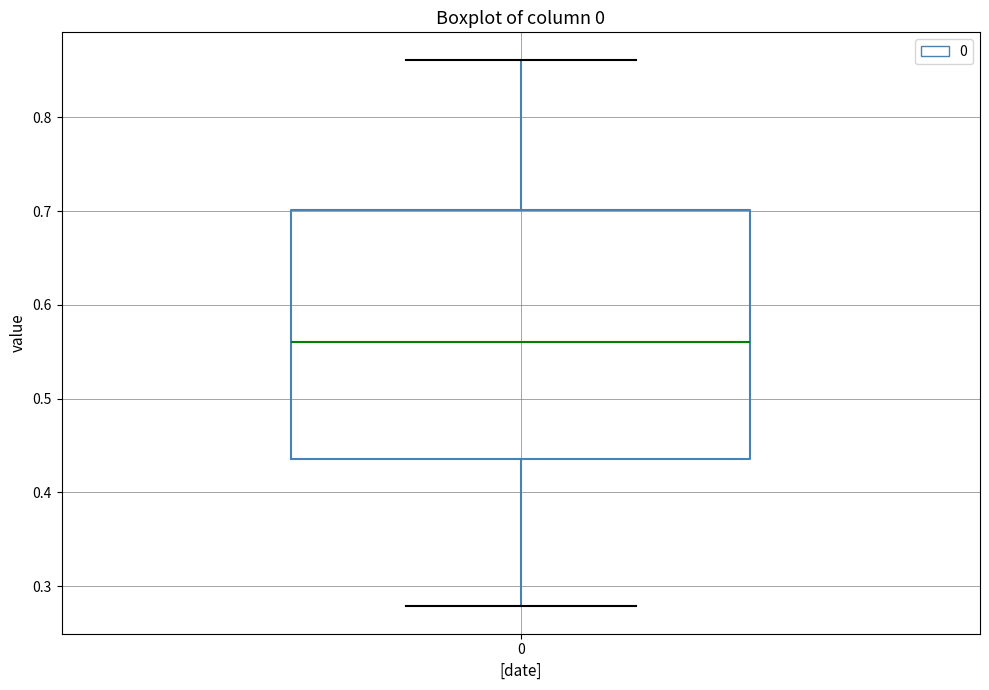

Read this box plot against the y-axis: the position of the median line, the range covered by the box, and the ends of both whiskers. The values are not printed on the chart, so give them approximately, as read against the axis.

median 0.56, box 0.44 to 0.70, whiskers 0.28 to 0.86